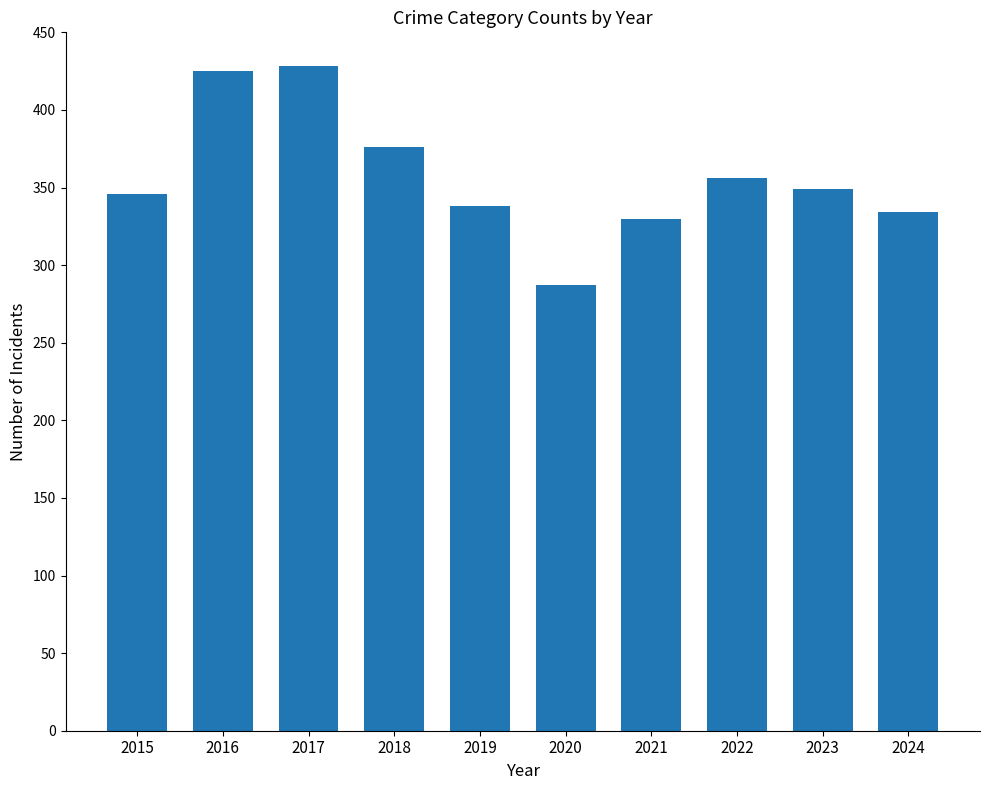

What is the average value?

357